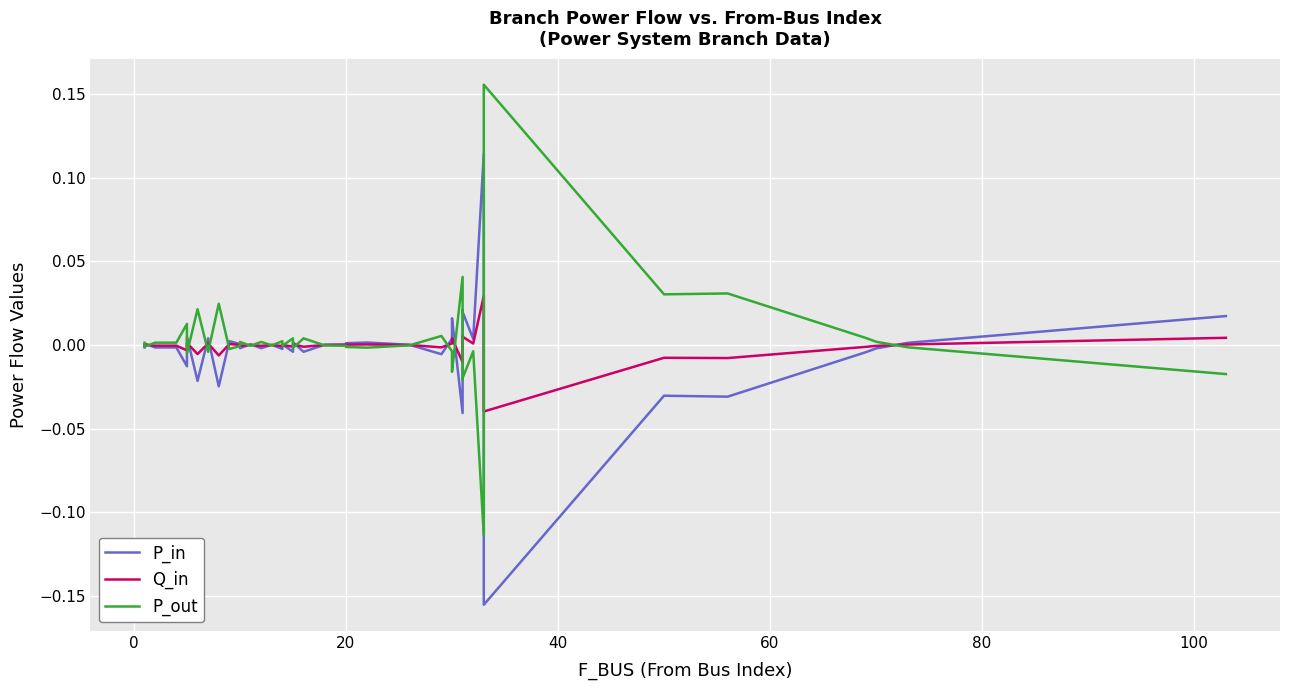

How many values in the Q_in series are below 0?

18